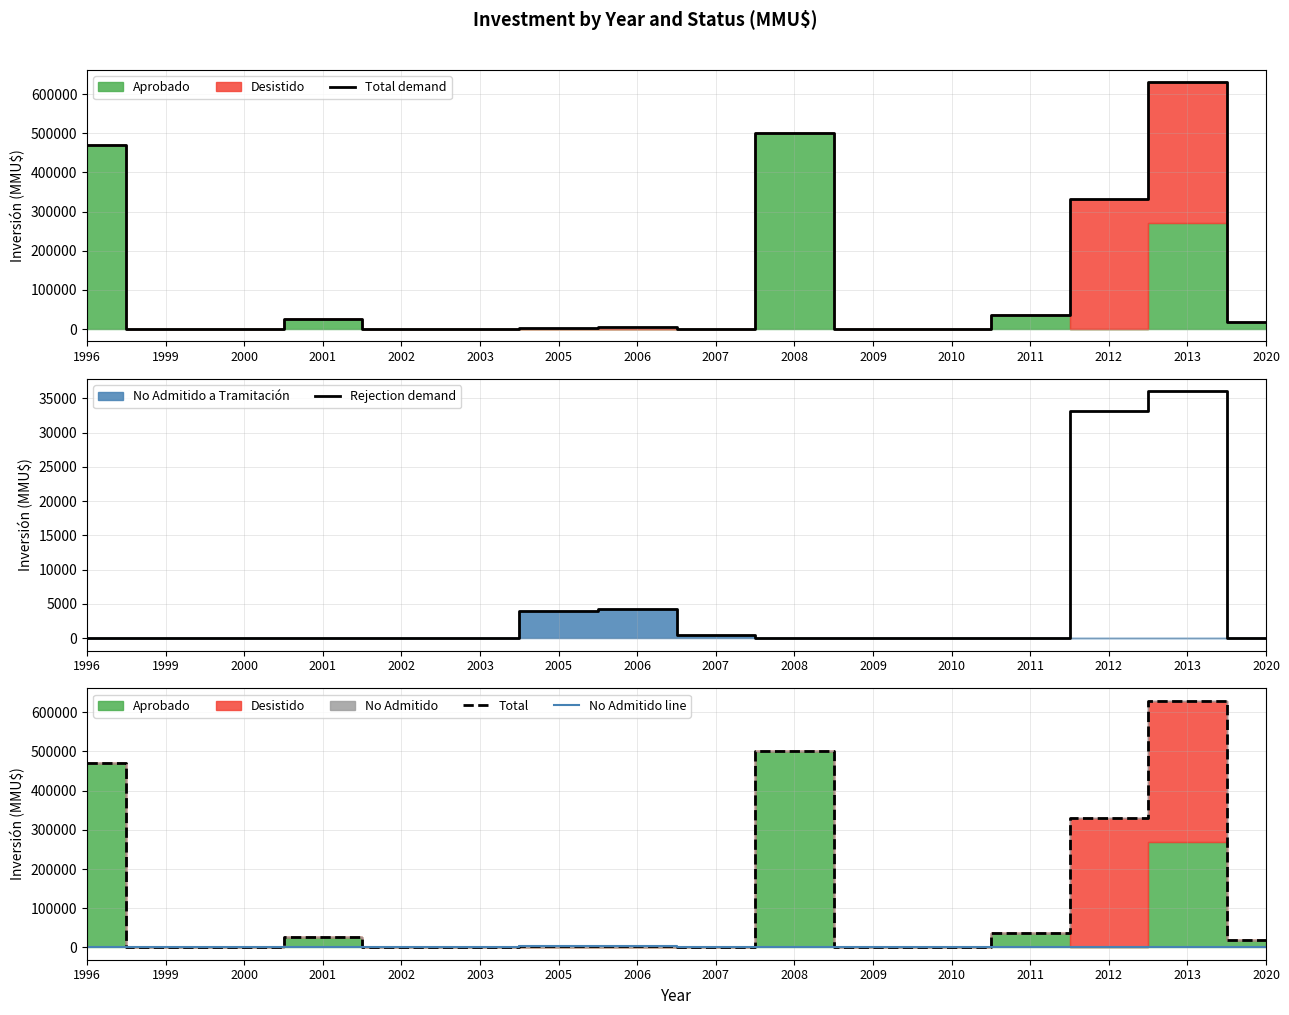

At how many categories does at least one series exceed 531040?

1